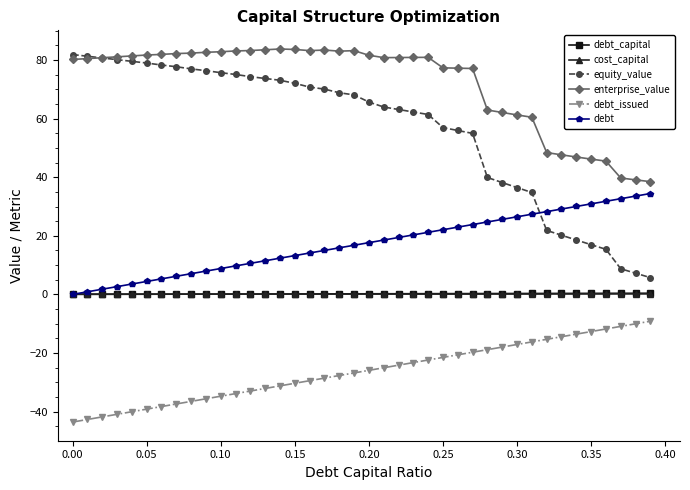

Which series has the largest range (max minus min)?

equity_value